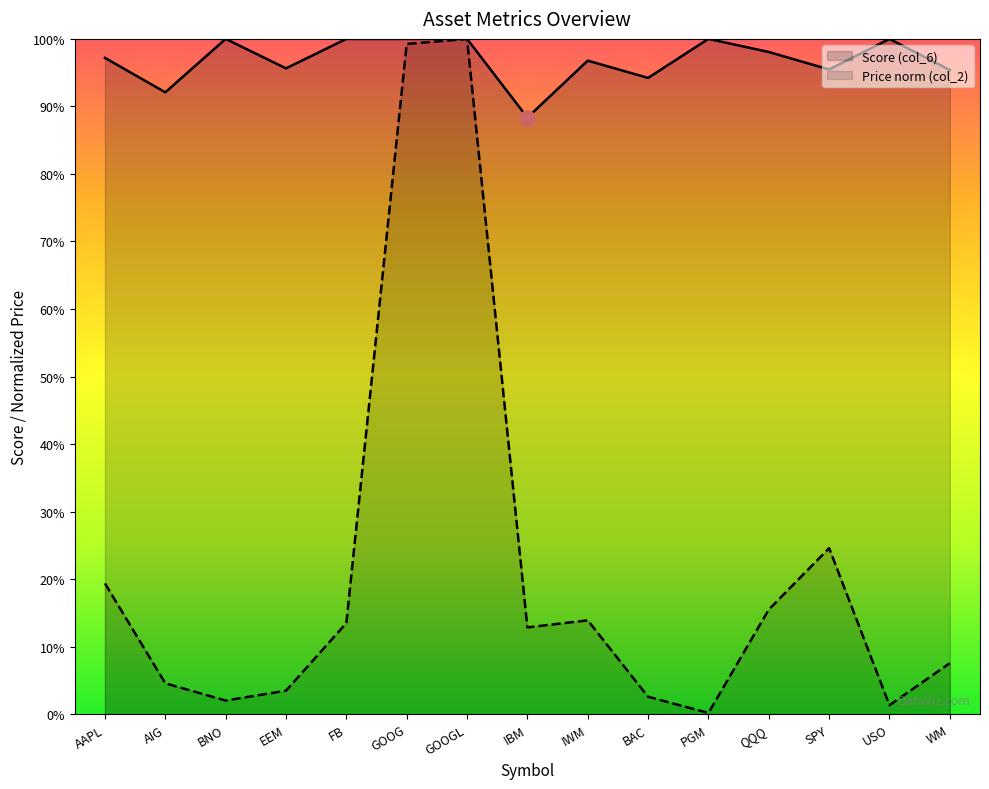

What is the total value across all series at PGM?

1.0